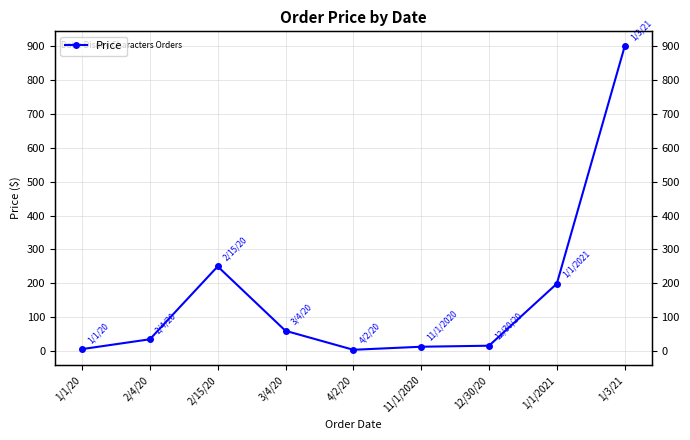

Reading left to right, list all the values displayed in this chart.

1/1/20=6.0	2/4/20=35.0	2/15/20=250.0	3/4/20=60.0	4/2/20=4.0	11/1/2020=13.0	12/30/20=16.0	1/1/2021=199.0	1/3/21=899.0